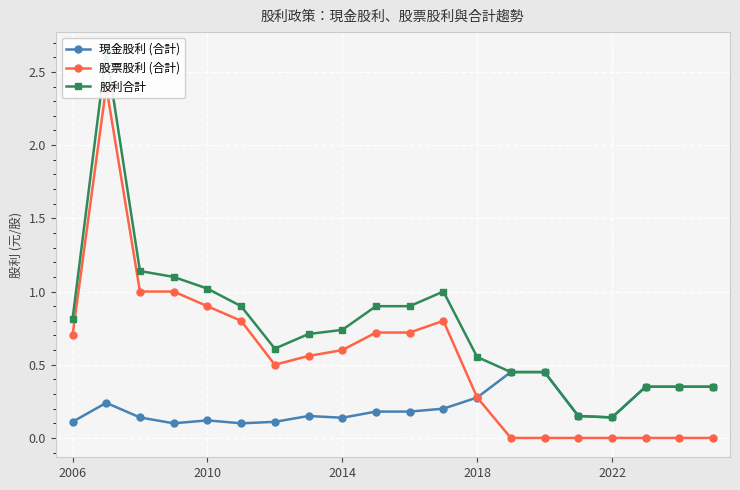

What is the total value across all series at 15?

0.3